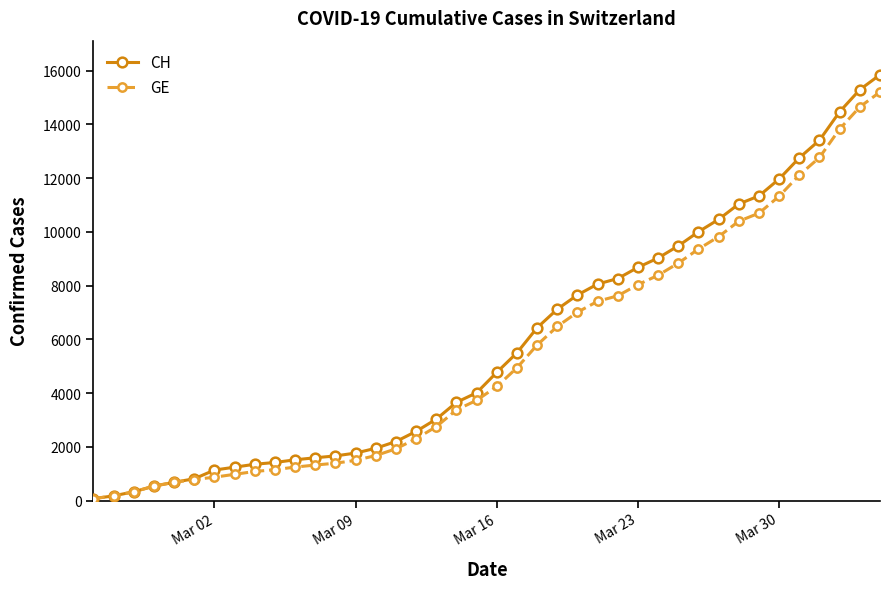

Which series has the largest range (max minus min)?

CH